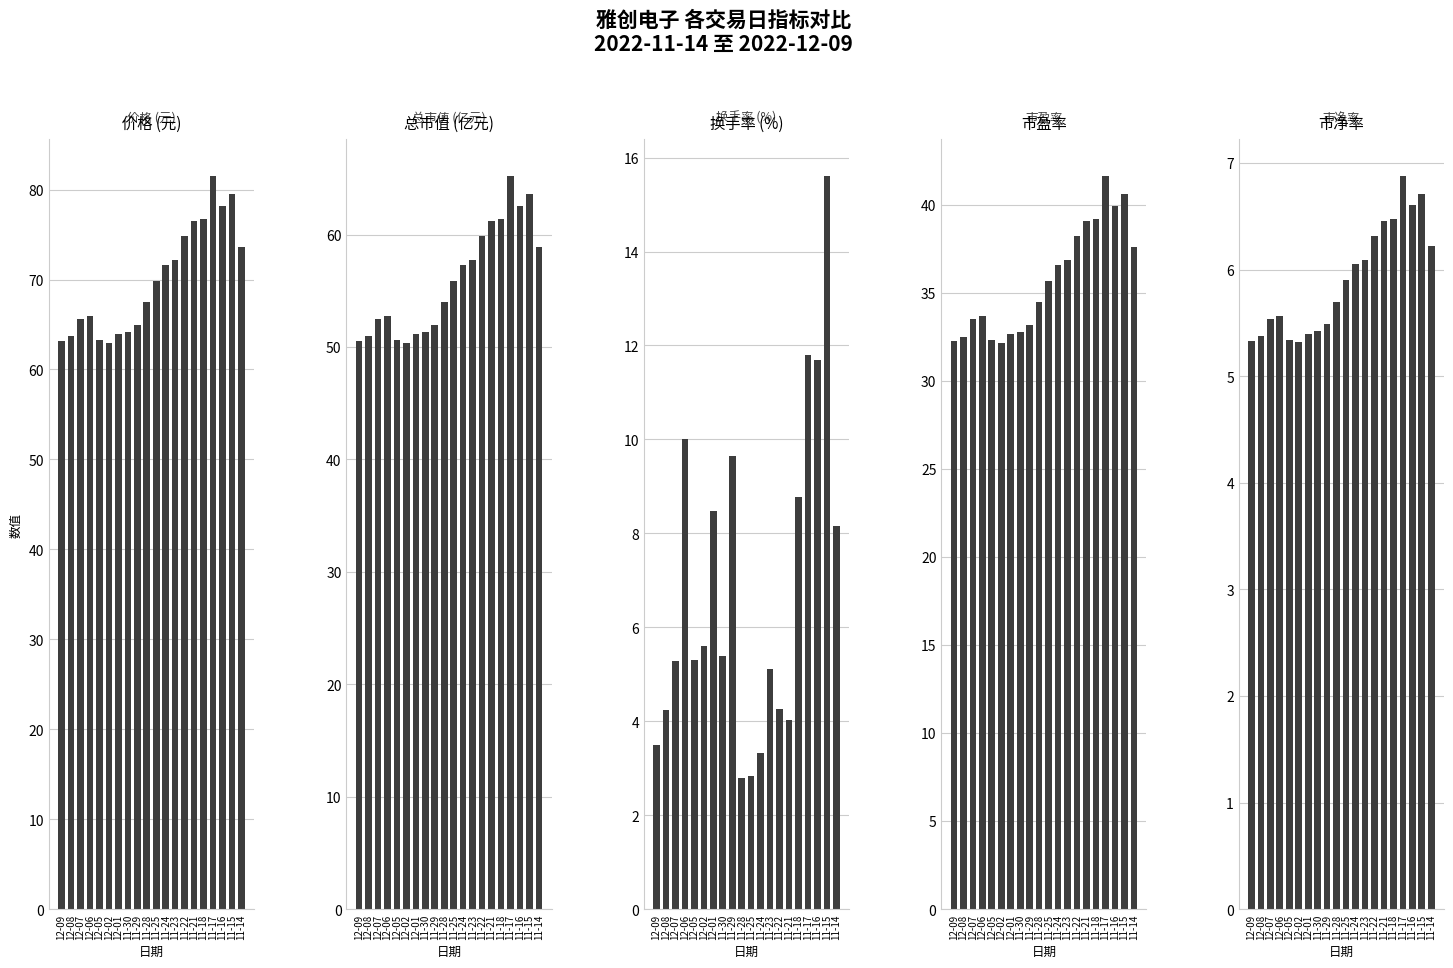

How many series are shown in this chart?

5